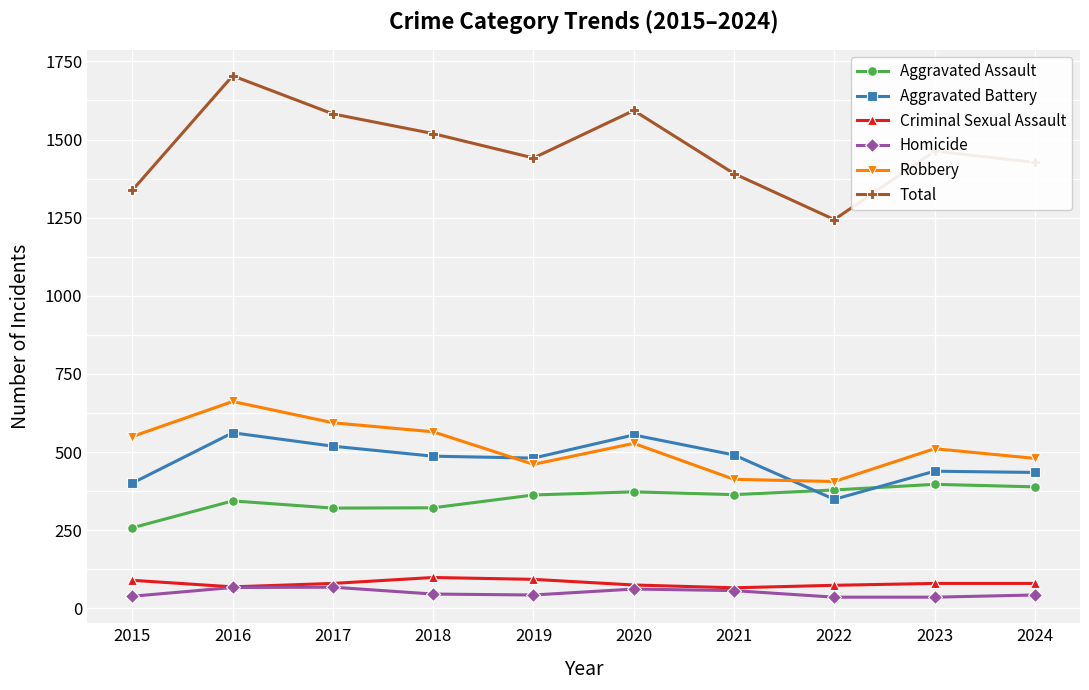

In Aggravated Battery, how many points are higher than both neighbors (excluding endpoints)?

3